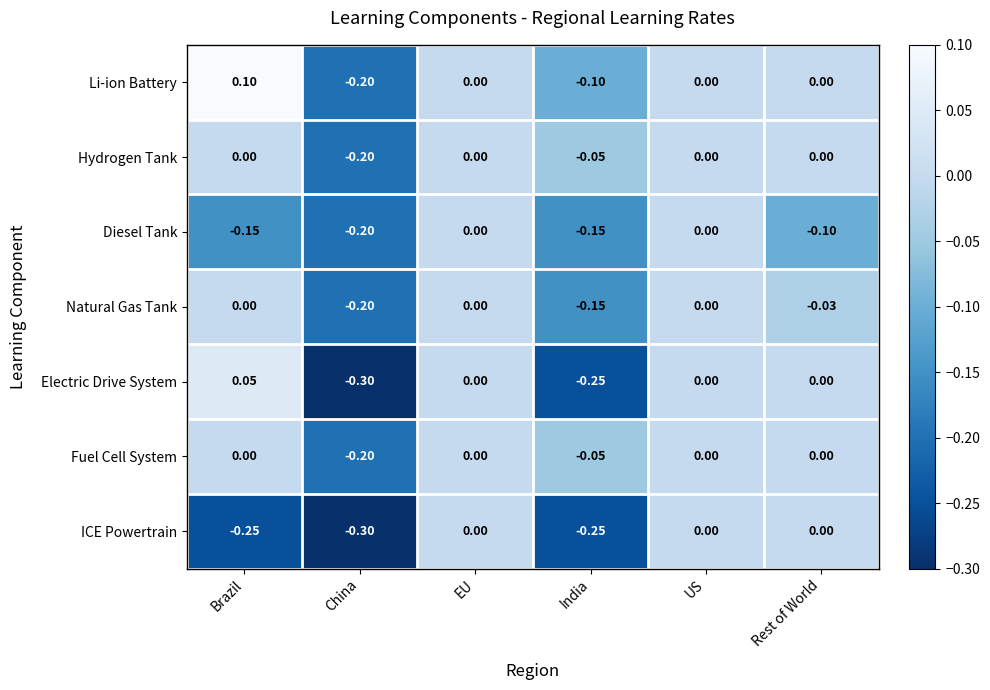

Which series has the widest spread of values?

Electric Drive System